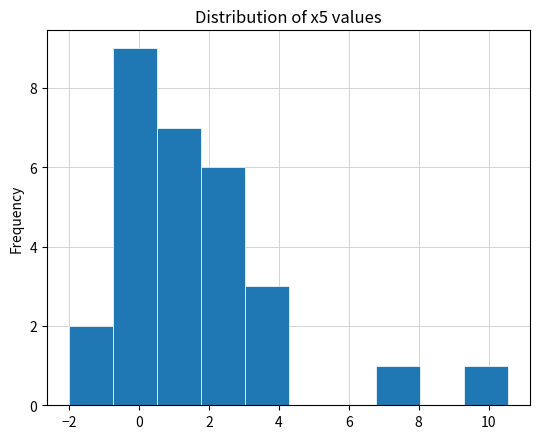

How tall is the bar that spans -0.8 to 0.6 on the x-axis? Neither the bar edges nor the heights are printed on the chart, so give them approximately, as read against the axes.

9